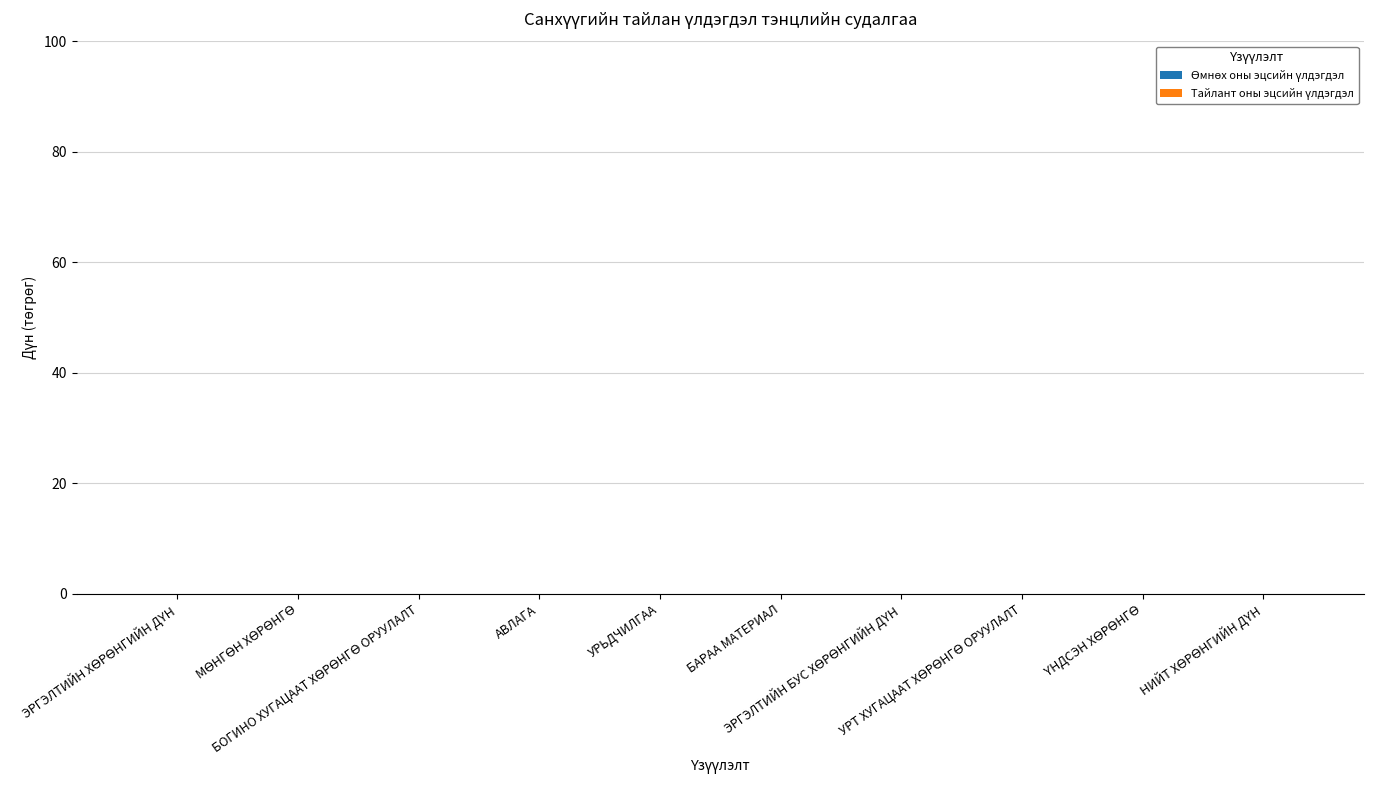

How many data points does each series have?

10